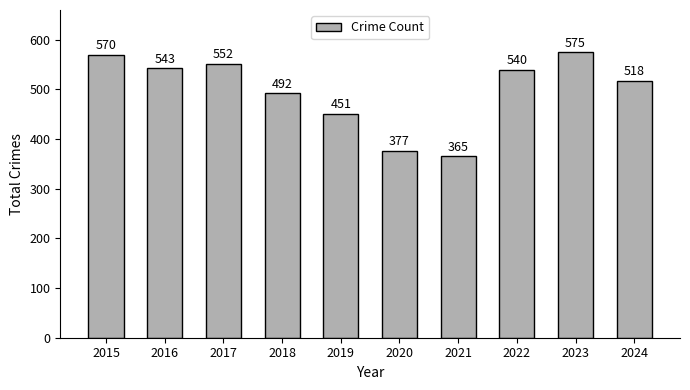

Reading left to right, extract all data points from this chart.

570	543	552	492	451	377	365	540	575	518